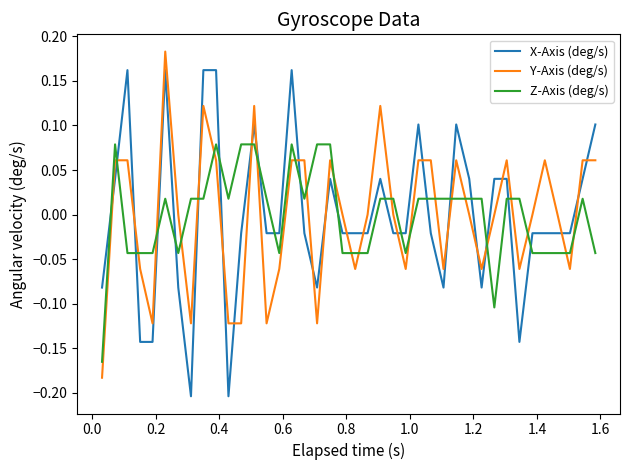

How many series are shown in this chart?

3